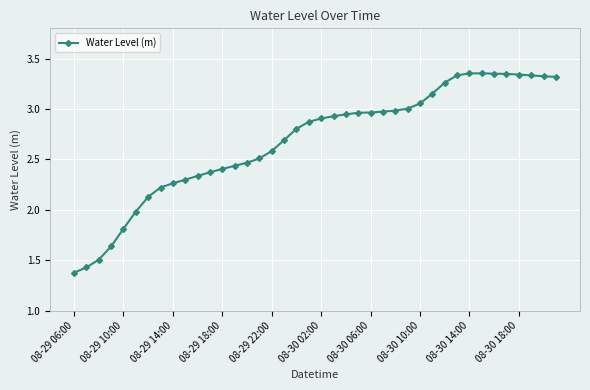

True or false: the data has more than 0 interior local peaks.

True